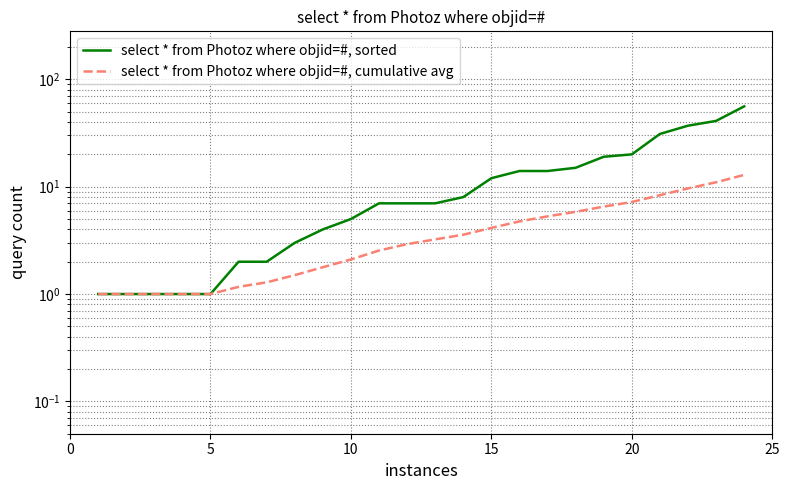

Reading left to right, list all the values displayed in this chart.

select * from Photoz where objid=#, sorted: 1.0	1.0	1.0	1.0	1.0	2.0	2.0	3.0	4.0	5.0	7.0	7.0	7.0	8.0	12.0	14.0	14.0	15.0	19.0	20.0	31.0	37.0	41.0	56.0
select * from Photoz where objid=#, cumulative avg: 1.0	1.0	1.0	1.0	1.0	1.2	1.3	1.5	1.8	2.1	2.5	2.9	3.2	3.6	4.1	4.8	5.3	5.8	6.5	7.2	8.3	9.6	11.0	12.9